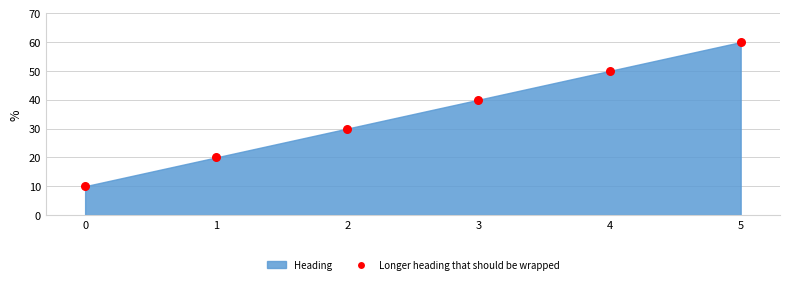

What is the range of Y values (max minus min)?

50